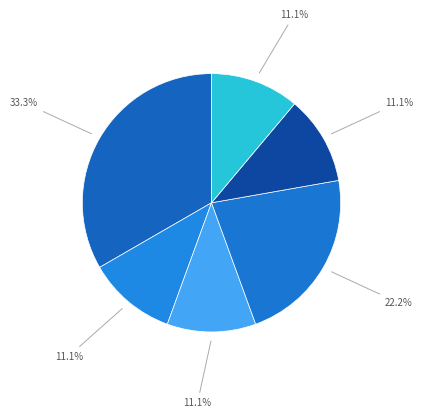

Count the number of slices in the pie.

6